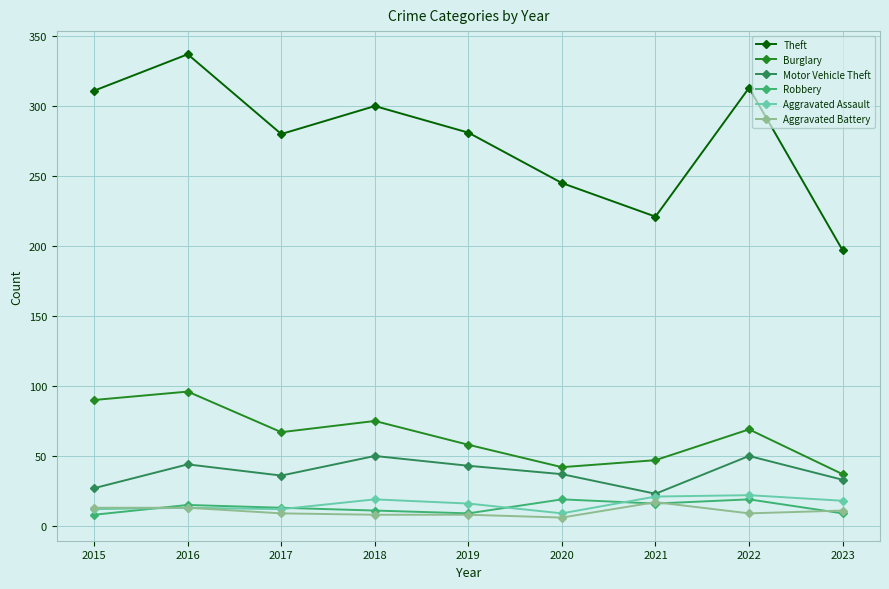

Count the number of data series in this chart.

6